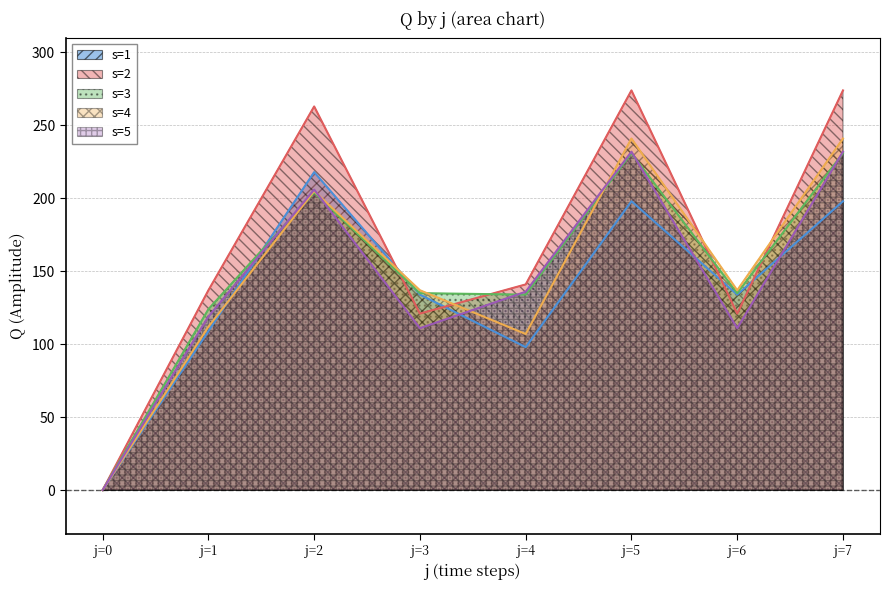

What are all the series names shown in the legend?

s=1, s=2, s=3, s=4, s=5